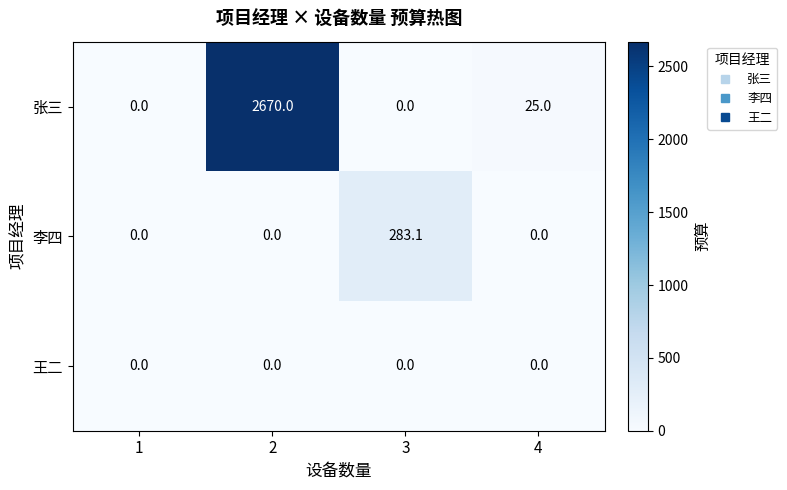

What is the maximum value shown in the chart?

2670.0